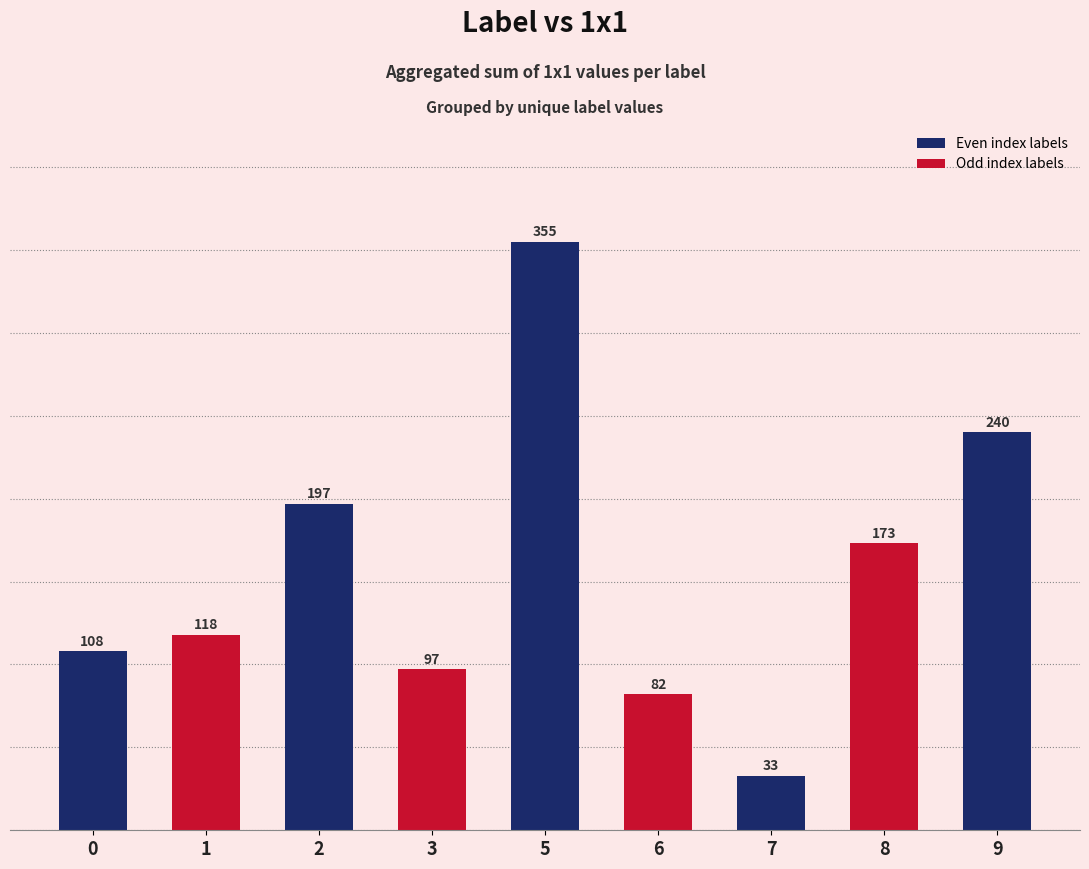

What is the difference between the maximum and minimum values?

322